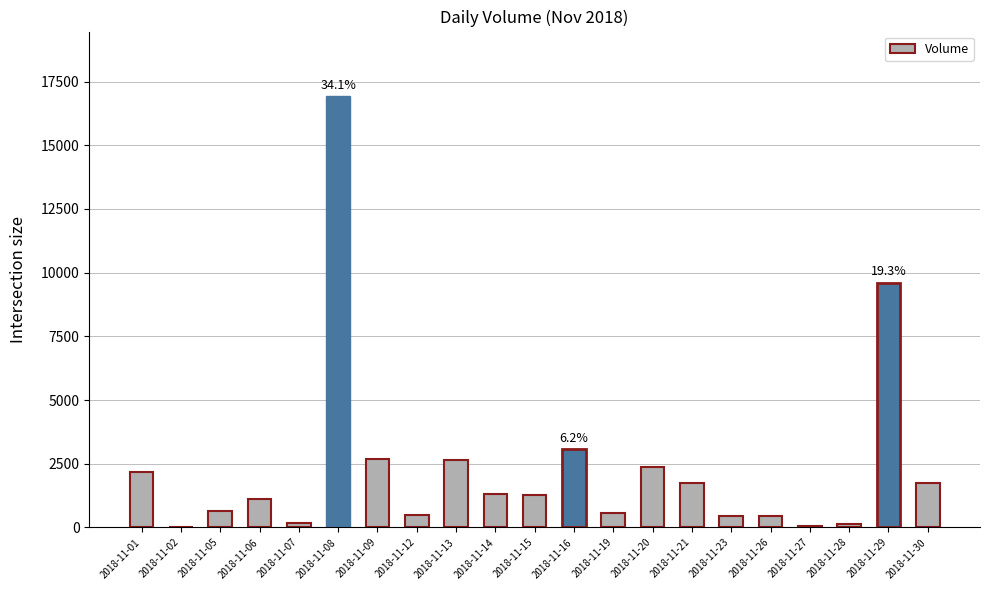

Are the bars horizontal?

No